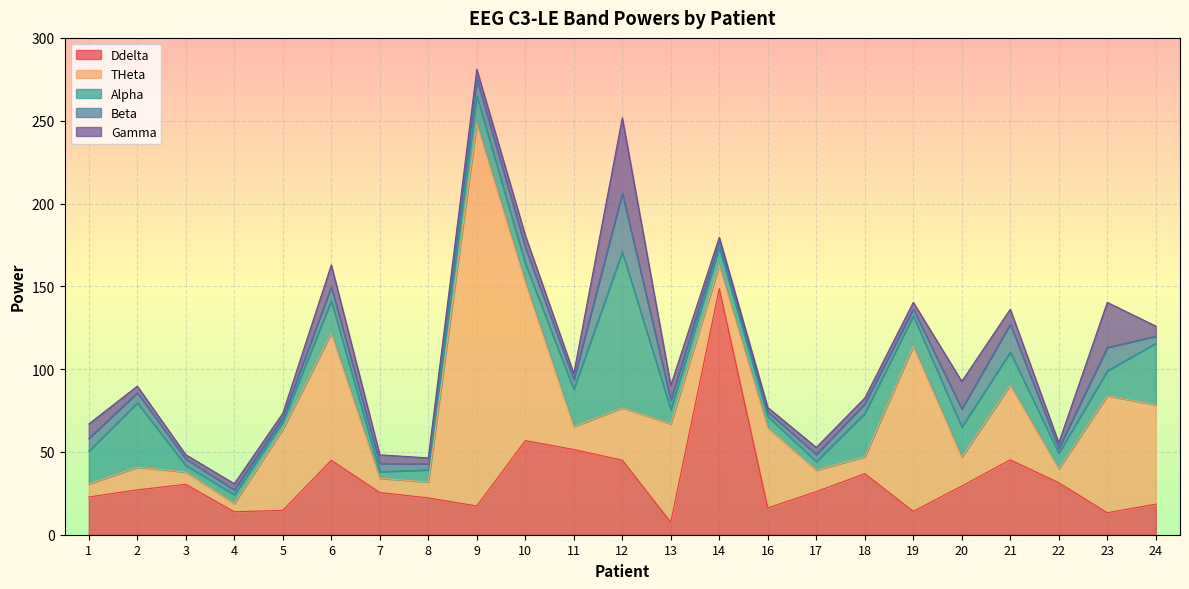

Between which two adjacent categories do Gamma and Alpha first intersect?

6 and 7